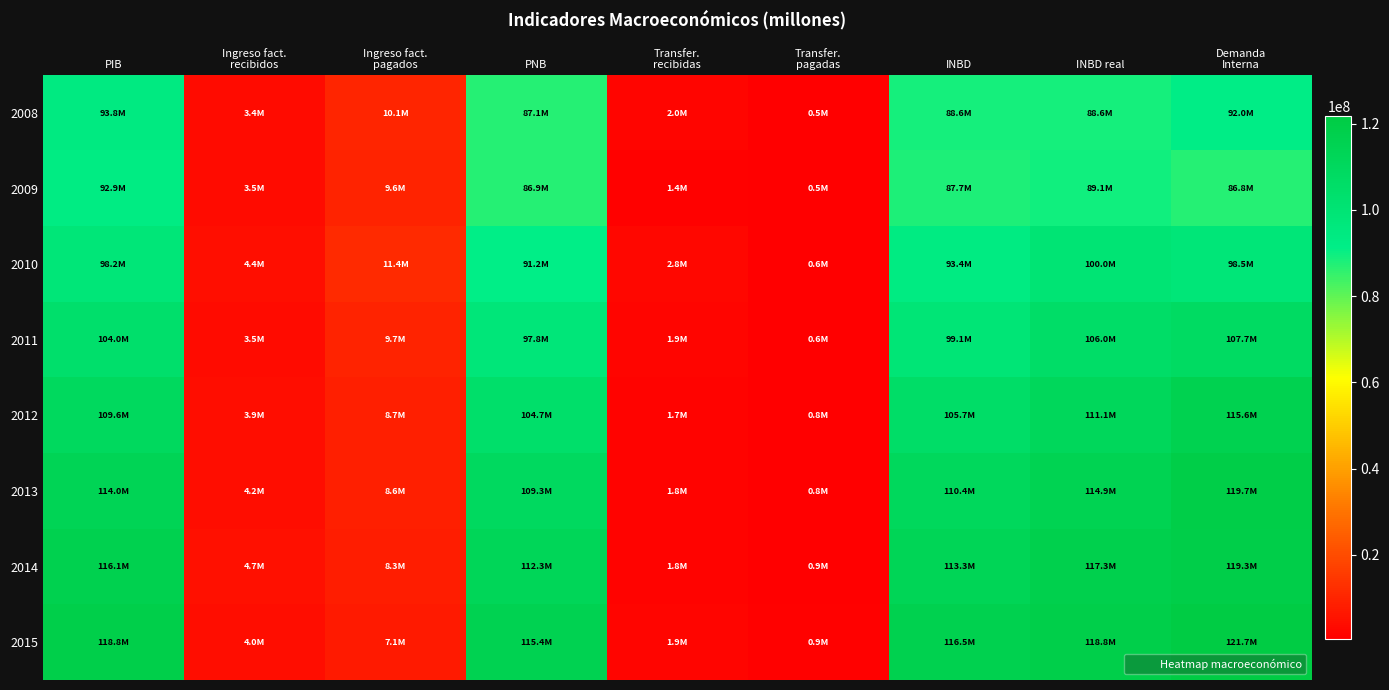

Reading left to right, extract all data points from this chart.

2008: PIB=93847932	Ingreso fact.
recibidos=3384888	Ingreso fact.
pagados=10130767	PNB=87102053	Transfer.
recibidas=1982247	Transfer.
pagadas=458808	INBD=88625492	INBD real=88625492	Demanda
Interna=91997261
2009: PIB=92875262	Ingreso fact.
recibidos=3545373	Ingreso fact.
pagados=9571480	PNB=86852015	Transfer.
recibidas=1370415	Transfer.
pagadas=487242	INBD=87732539	INBD real=89088808	Demanda
Interna=86798068
2010: PIB=98219034	Ingreso fact.
recibidos=4373063	Ingreso fact.
pagados=11387107	PNB=91208060	Transfer.
recibidas=2751756	Transfer.
pagadas=569497	INBD=93376339	INBD real=100005012	Demanda
Interna=98474154
2011: PIB=103954673	Ingreso fact.
recibidos=3546682	Ingreso fact.
pagados=9666669	PNB=97758497	Transfer.
recibidas=1926986	Transfer.
pagadas=620886	INBD=99119129	INBD real=105989026	Demanda
Interna=107731544
2012: PIB=109627615	Ingreso fact.
recibidos=3904084	Ingreso fact.
pagados=8652146	PNB=104684867	Transfer.
recibidas=1703475	Transfer.
pagadas=757641	INBD=105720411	INBD real=111118077	Demanda
Interna=115608454
2013: PIB=113987063	Ingreso fact.
recibidos=4170925	Ingreso fact.
pagados=8597825	PNB=109331653	Transfer.
recibidas=1798300	Transfer.
pagadas=828334	INBD=110396314	INBD real=114851962	Demanda
Interna=119724771
2014: PIB=116125911	Ingreso fact.
recibidos=4728846	Ingreso fact.
pagados=8254840	PNB=112324578	Transfer.
recibidas=1804413	Transfer.
pagadas=880685	INBD=113348813	INBD real=117260303	Demanda
Interna=119325418
2015: PIB=118803272	Ingreso fact.
recibidos=4047409	Ingreso fact.
pagados=7141378	PNB=115413781	Transfer.
recibidas=1880409	Transfer.
pagadas=934390	INBD=116463177	INBD real=118802189	Demanda
Interna=121747954